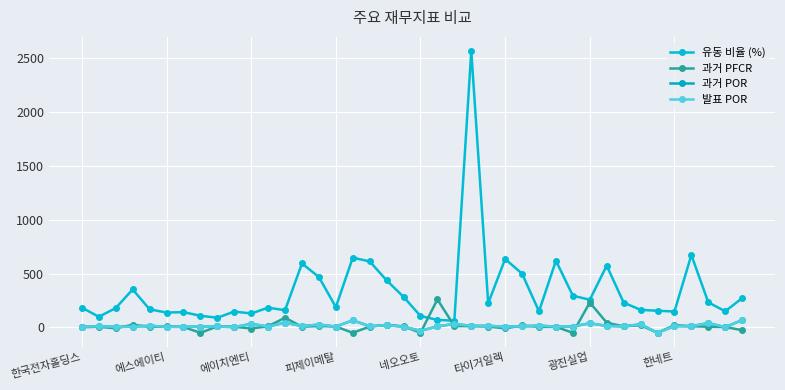

At which category does 과거 POR reach its first local valley?

에이치엔티